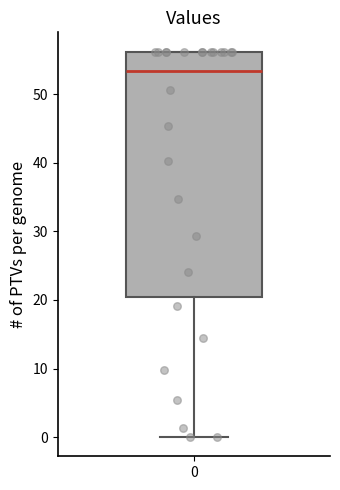

Where is the lower edge of the box at x = 0 on the y-axis? The values are not printed on the chart, so give them approximately, as read against the axis.

20